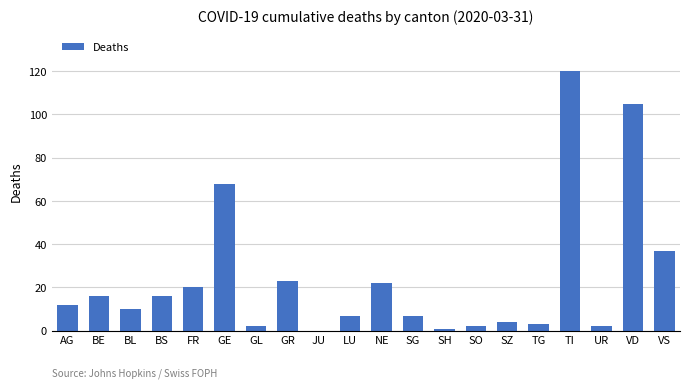

At which category does the chart reach its peak across all series?

TI